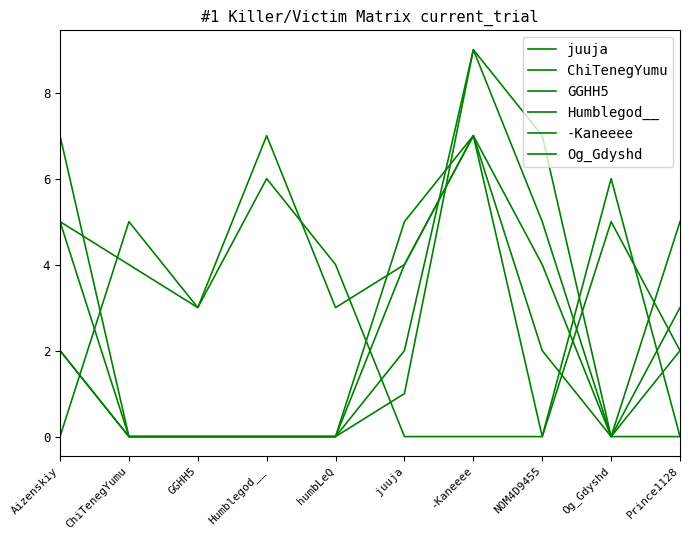

How many values in Og_Gdyshd are above zero?

9